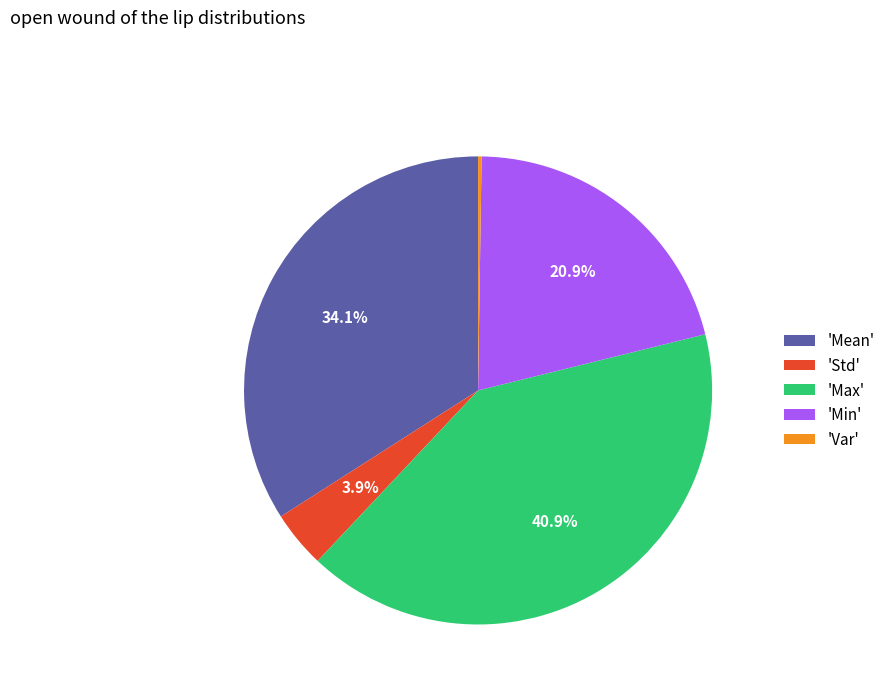

Does any single category account for the majority?

No